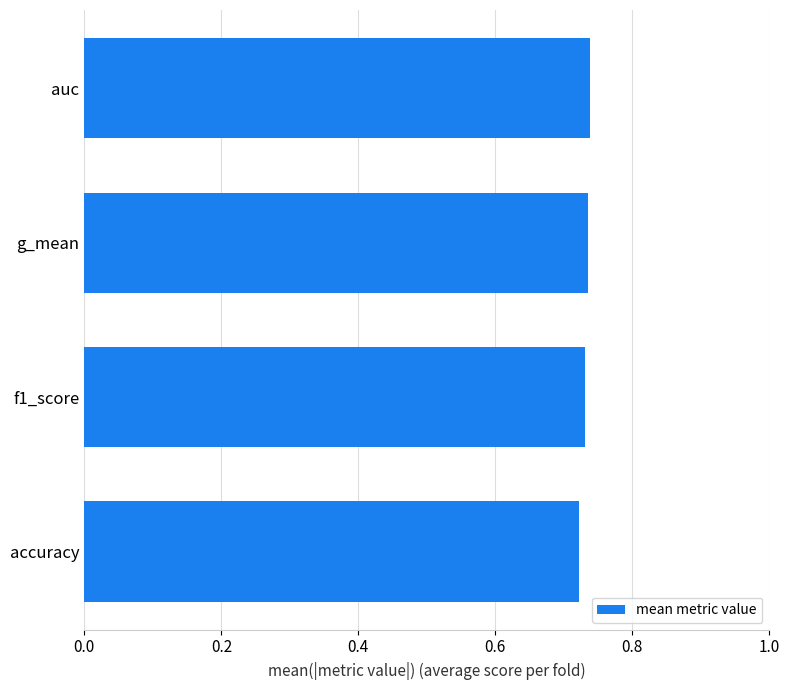

Is it true that the value at auc is 0.4?

False